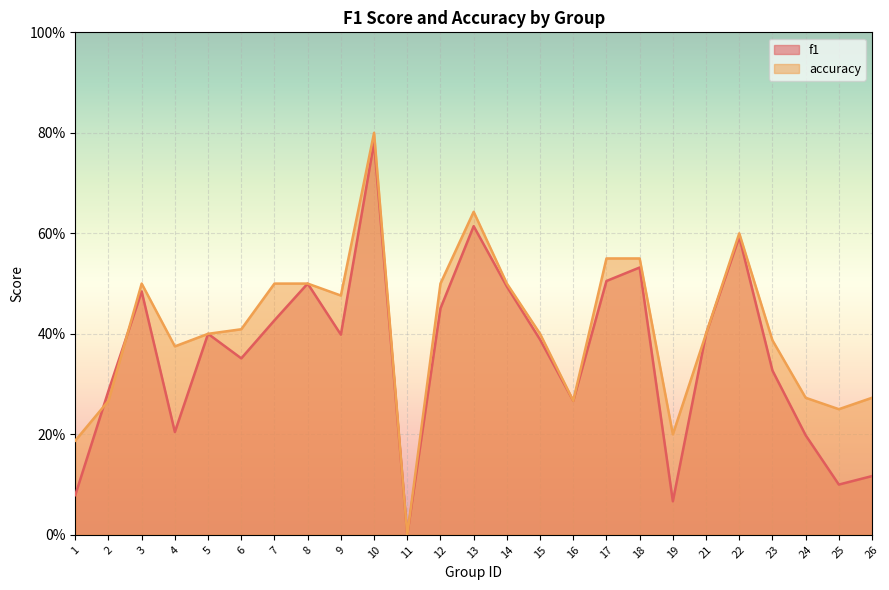

Which series has the widest spread of values?

accuracy